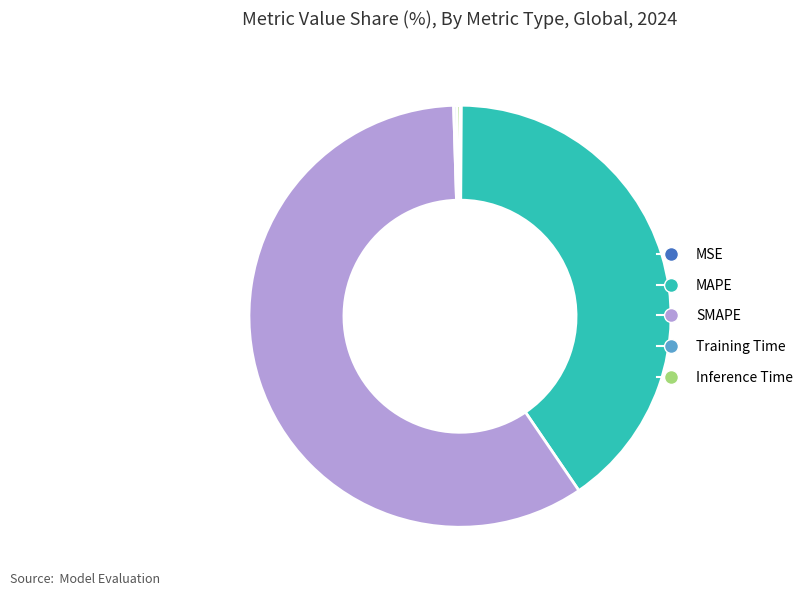

Is it true that MAPE is 28% of the pie?

False